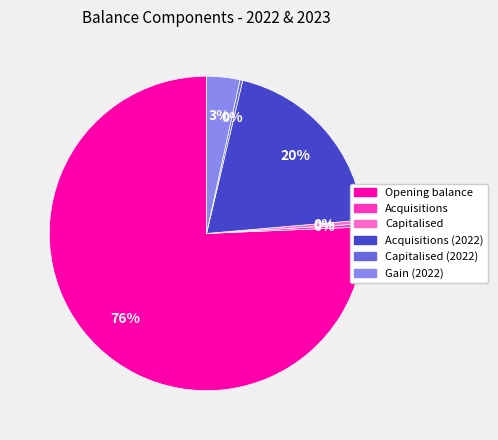

To the nearest percent, what is the average slice percentage?

17%